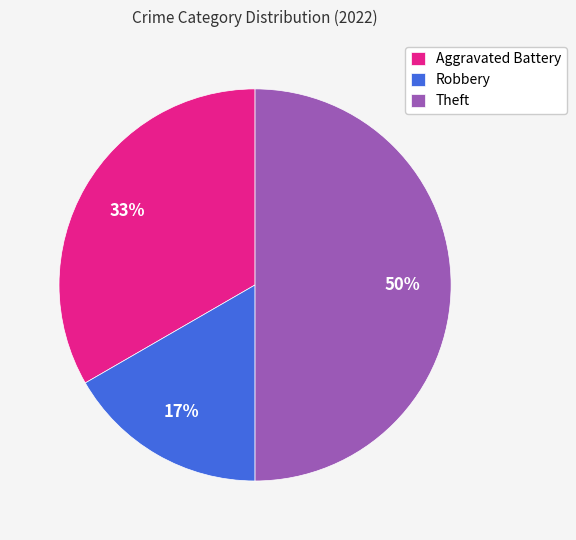

Does Robbery represent more than half of the total?

No